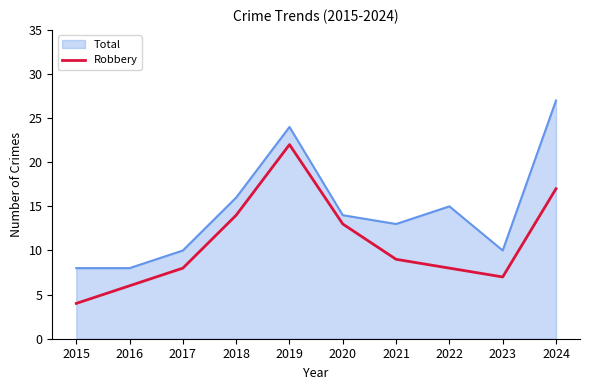

What is the approximate value of Total at 2024?

27